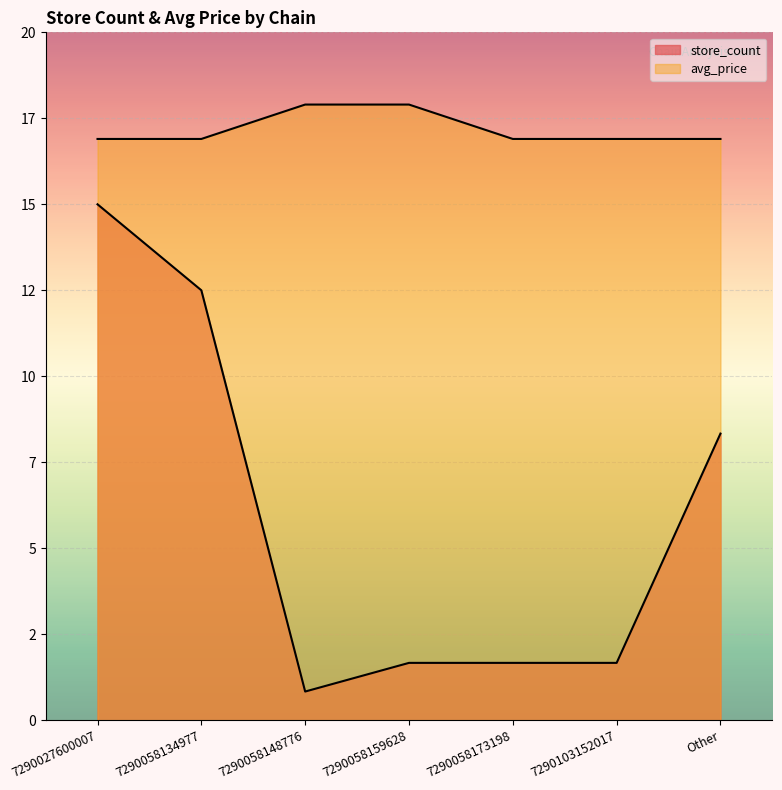

Is the value of store_count at 7290058159628 greater than the value of avg_price at Other?

No